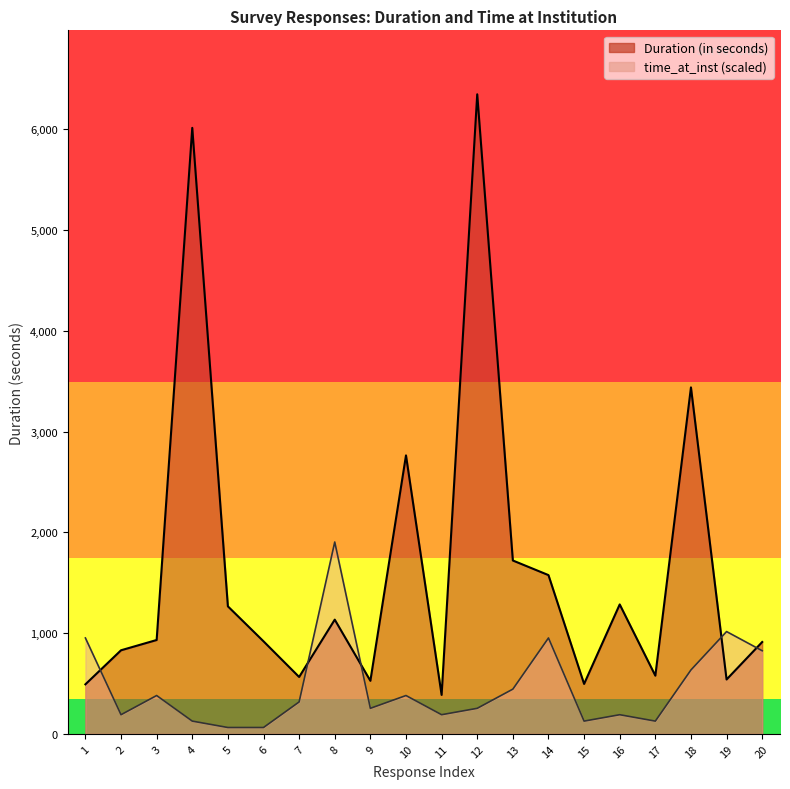

What is the value of the Duration (in seconds) point at the 17th from the left?

578.0